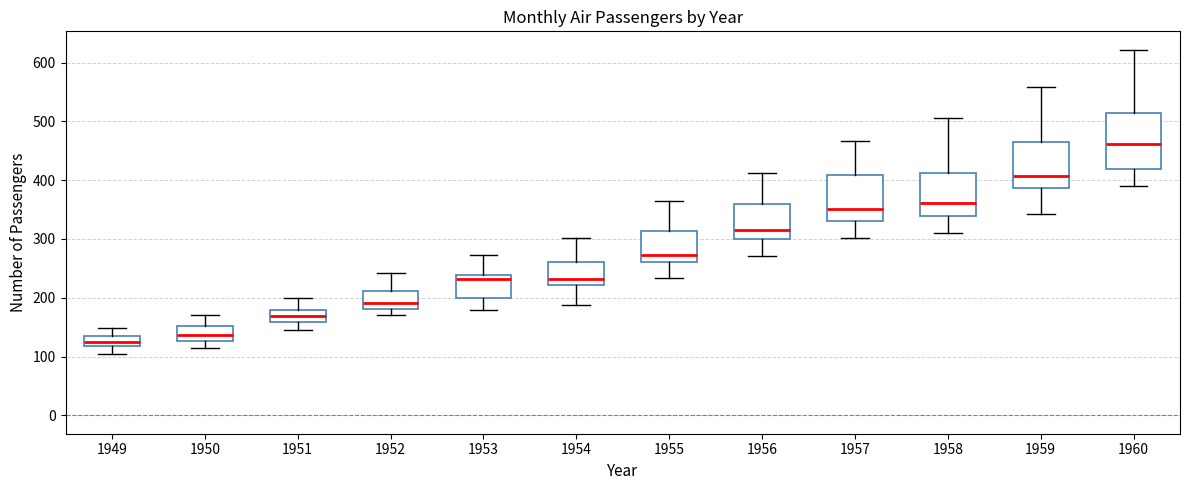

Reading left to right, read every box against the y-axis: the position of its median line, the range the box covers, and the ends of its whiskers. The values are not printed on the chart, so give them approximately, as read against the axis.

1949: median 130, box 120 to 140, whiskers 100 to 150
1950: median 140, box 130 to 150, whiskers 110 to 170
1951: median 170, box 160 to 180, whiskers 150 to 200
1952: median 190, box 180 to 210, whiskers 170 to 240
1953: median 230, box 200 to 240, whiskers 180 to 270
1954: median 230, box 220 to 260, whiskers 190 to 300
1955: median 270, box 260 to 310, whiskers 230 to 360
1956: median 320, box 300 to 360, whiskers 270 to 410
1957: median 350, box 330 to 410, whiskers 300 to 470
1958: median 360, box 340 to 410, whiskers 310 to 510
1959: median 410, box 390 to 470, whiskers 340 to 560
1960: median 460, box 420 to 510, whiskers 390 to 620